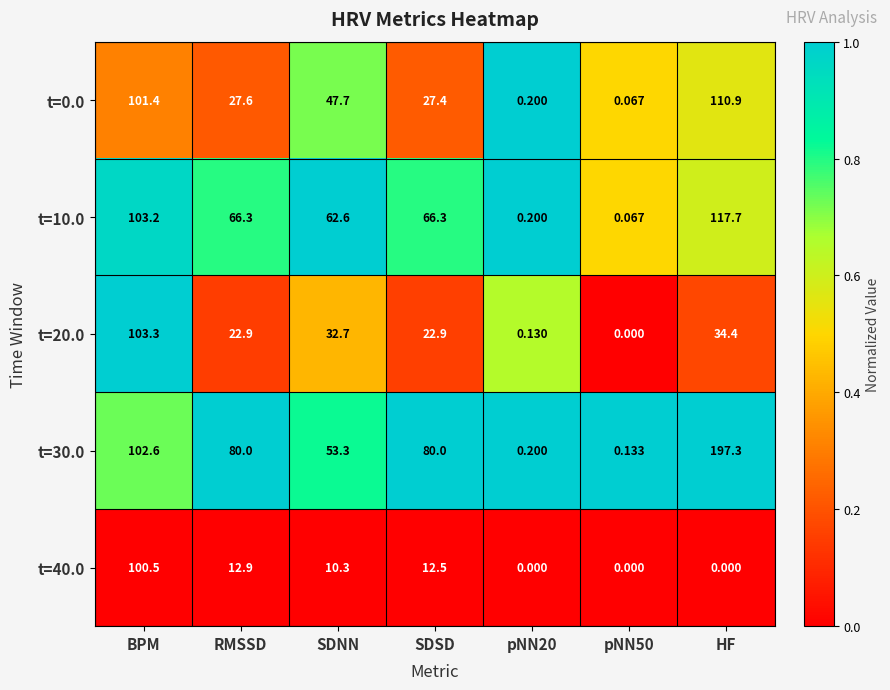

Is the value of t=40.0 at RMSSD greater than the value of t=0.0 at BPM?

No